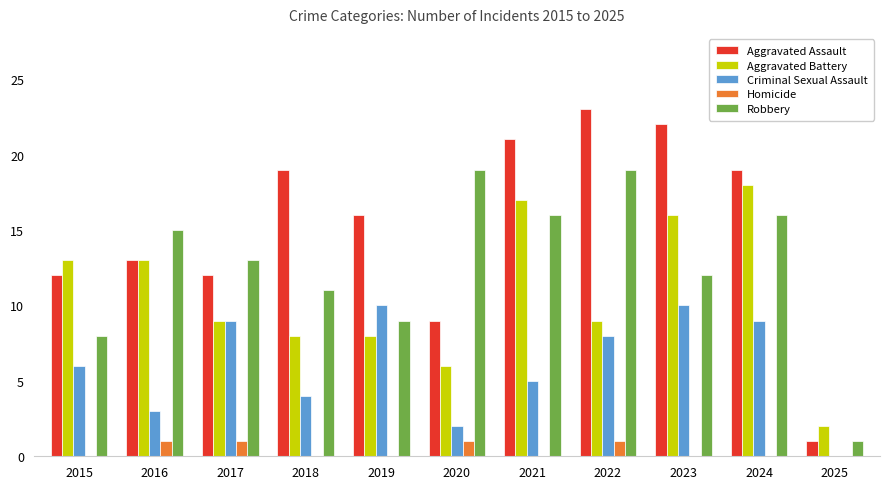

What is the highest value of the Aggravated Battery series?

18